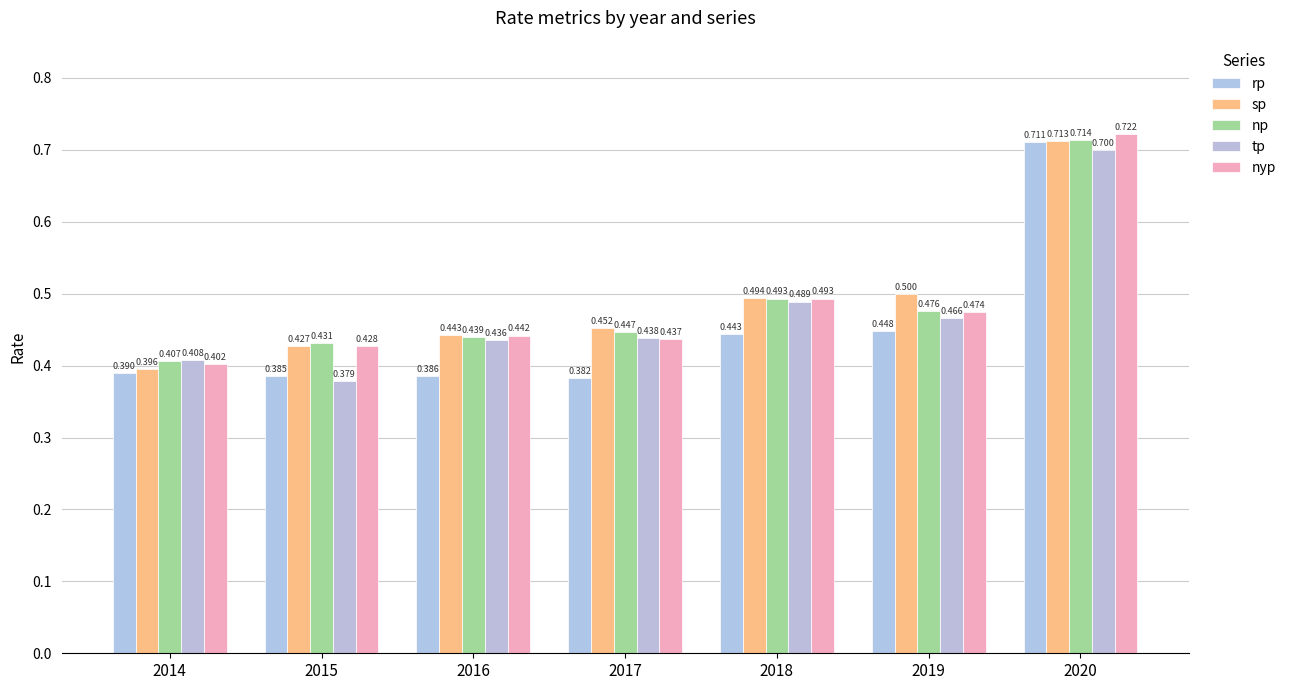

Reading right to left, what are all the values shown in this chart?

rp: 2020=0.7	2019=0.4	2018=0.4	2017=0.4	2016=0.4	2015=0.4	2014=0.4
sp: 2020=0.7	2019=0.5	2018=0.5	2017=0.5	2016=0.4	2015=0.4	2014=0.4
np: 2020=0.7	2019=0.5	2018=0.5	2017=0.4	2016=0.4	2015=0.4	2014=0.4
tp: 2020=0.7	2019=0.5	2018=0.5	2017=0.4	2016=0.4	2015=0.4	2014=0.4
nyp: 2020=0.7	2019=0.5	2018=0.5	2017=0.4	2016=0.4	2015=0.4	2014=0.4